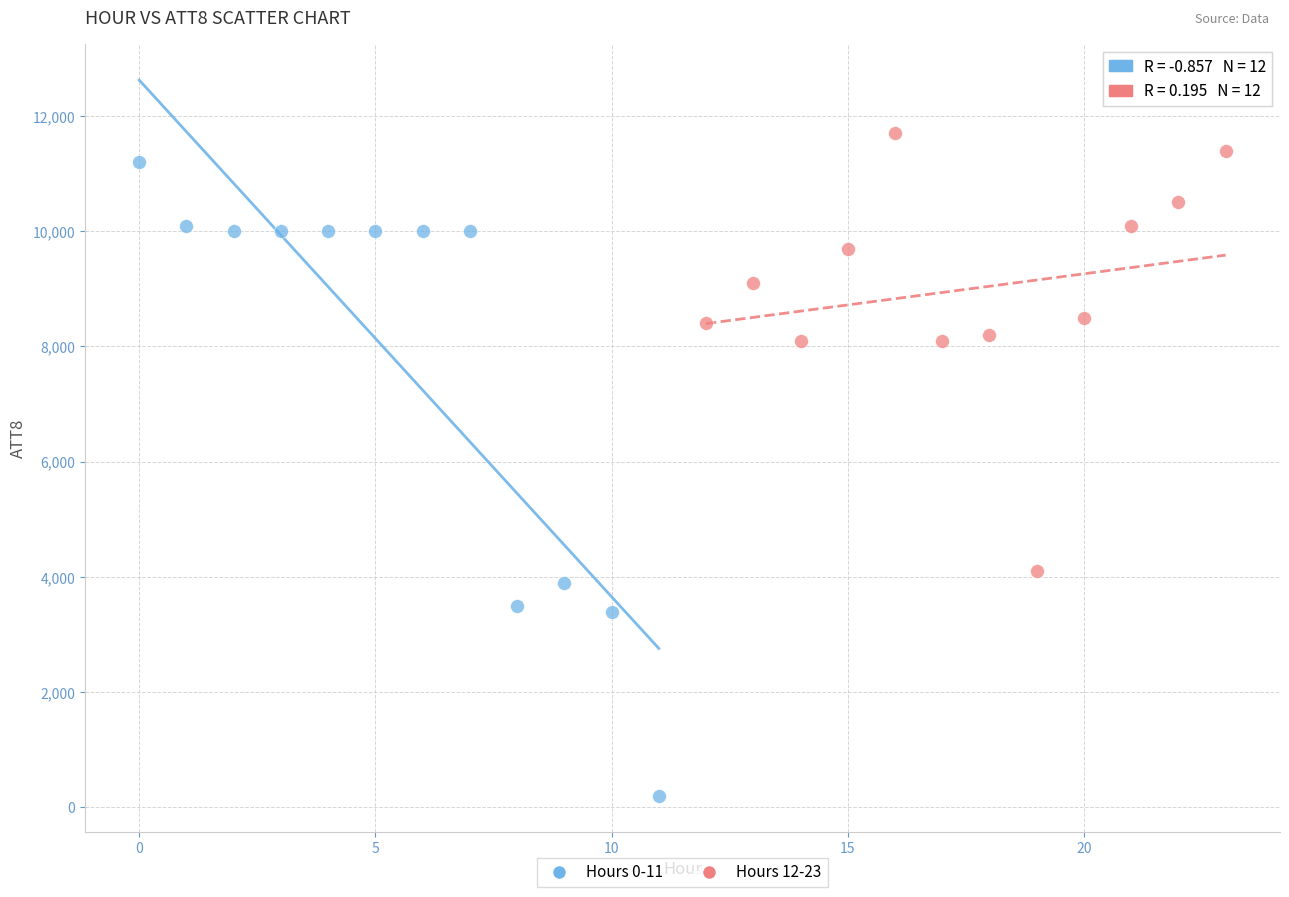

What are all the series names shown in the legend?

Hours 0-11, Hours 12-23